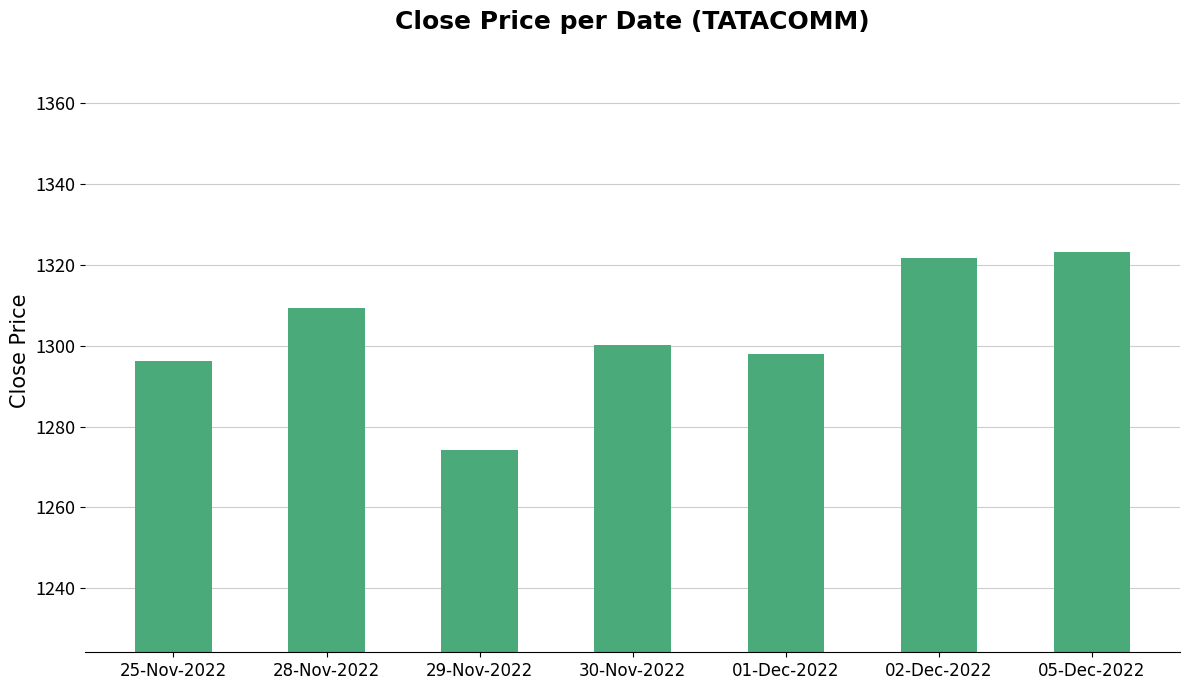

The chart shows a value of 2143.4 at 28-Nov-2022. True or false?

False